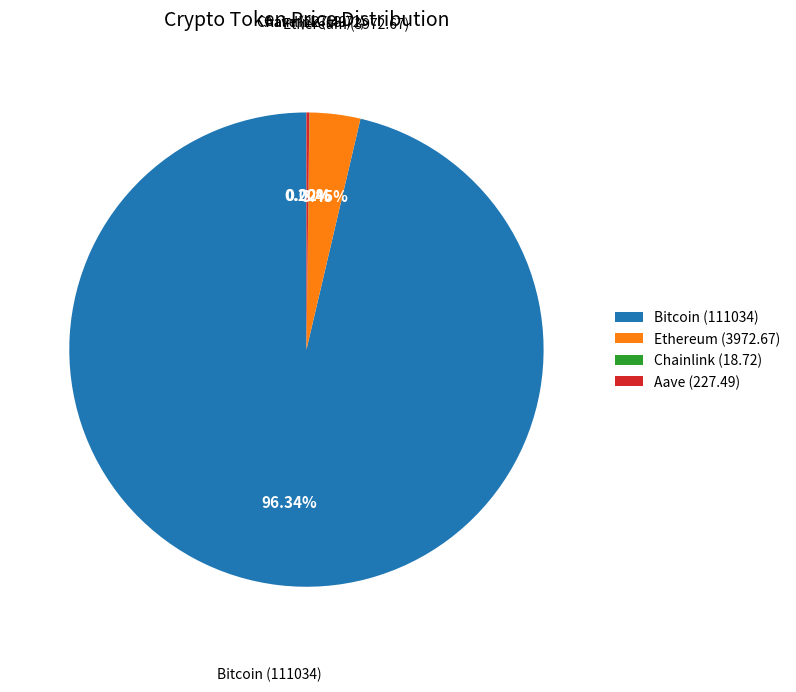

Is the sum of Bitcoin and Ethereum greater than half?

Yes